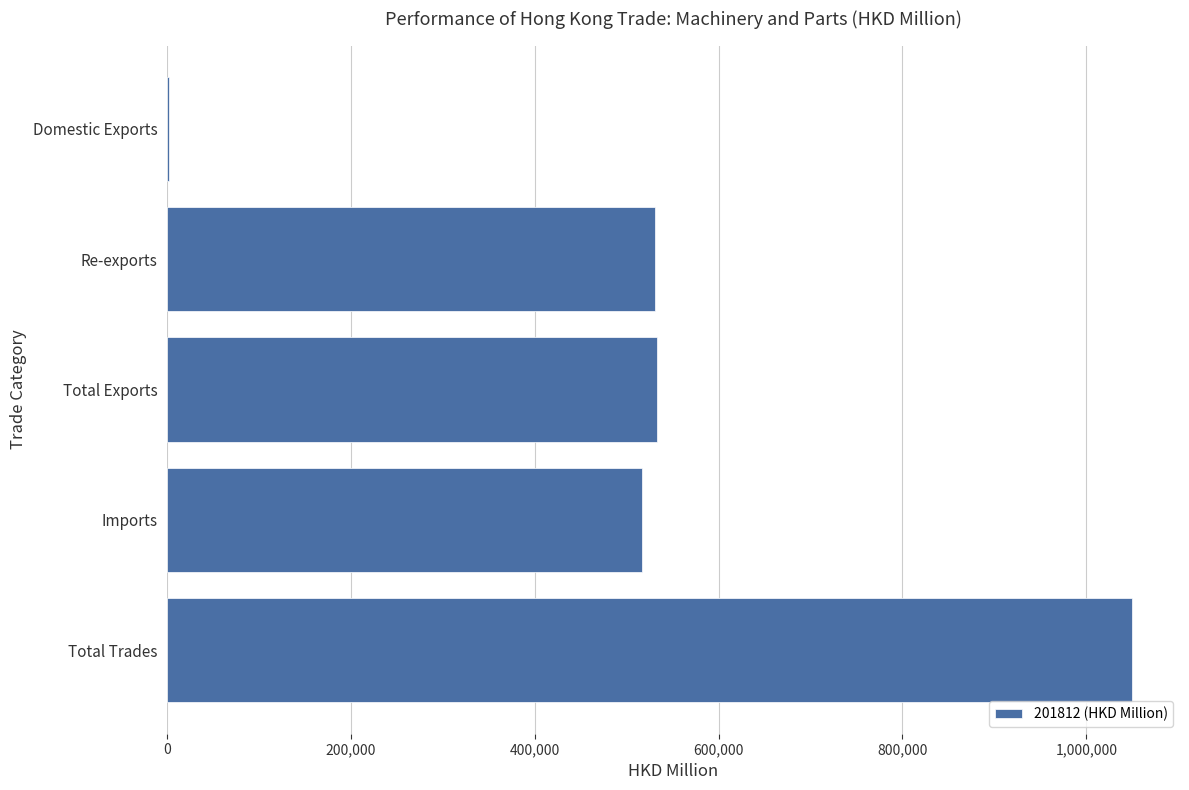

What is the sum of all values?

2631752.2